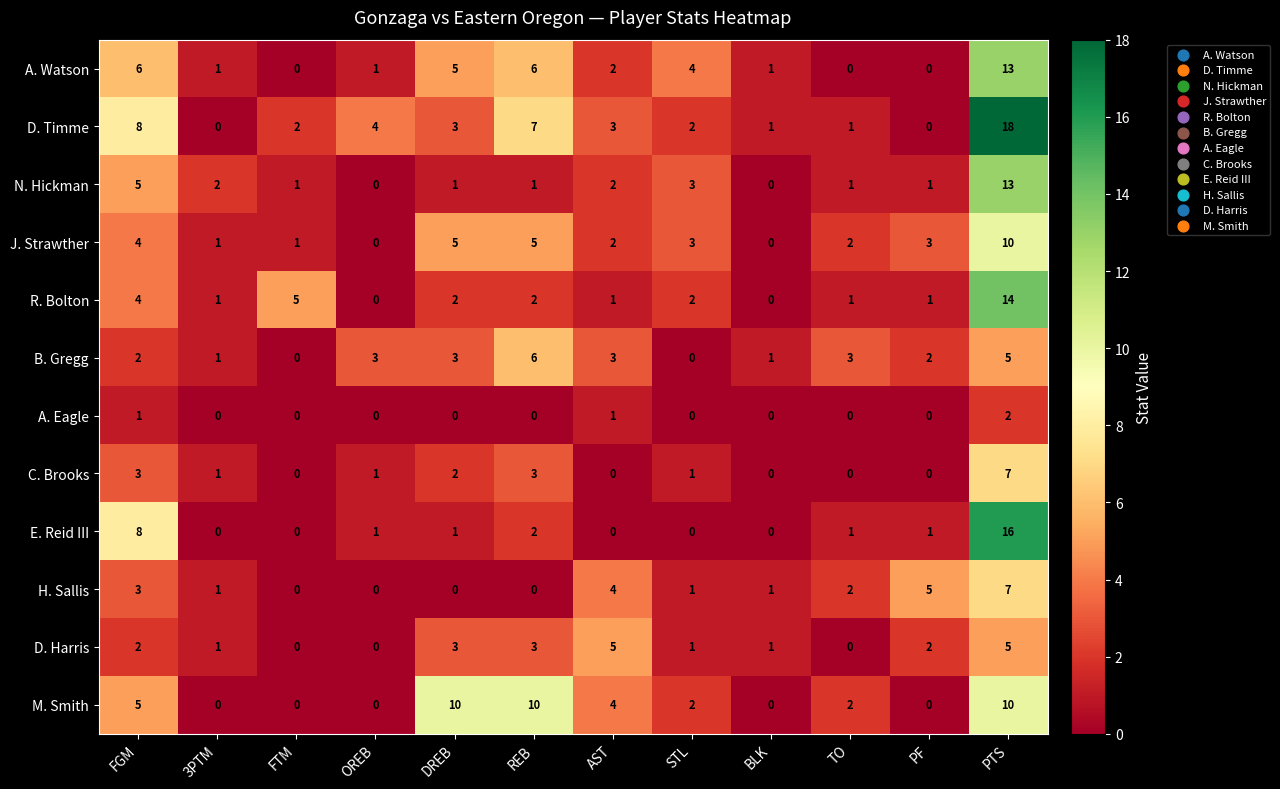

What is the difference between the maximum and minimum values in the E. Reid III series?

16